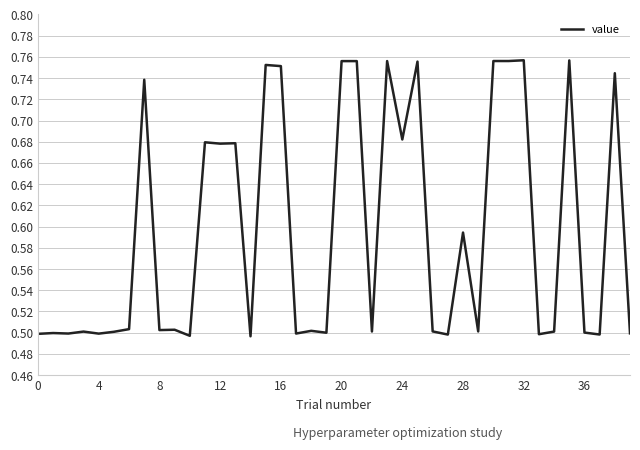

Does the chart display data point markers on the line(s)?

No